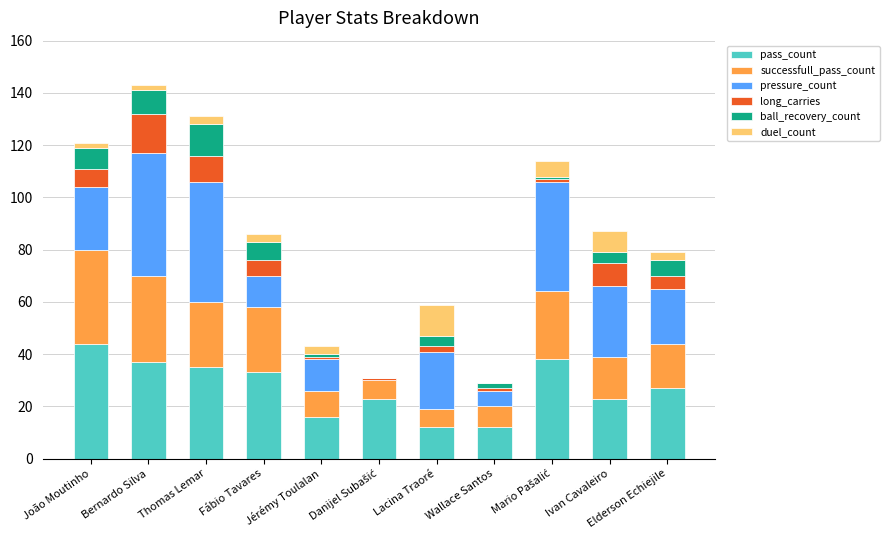

Are the bars grouped side by side (vs. stacked)?

No